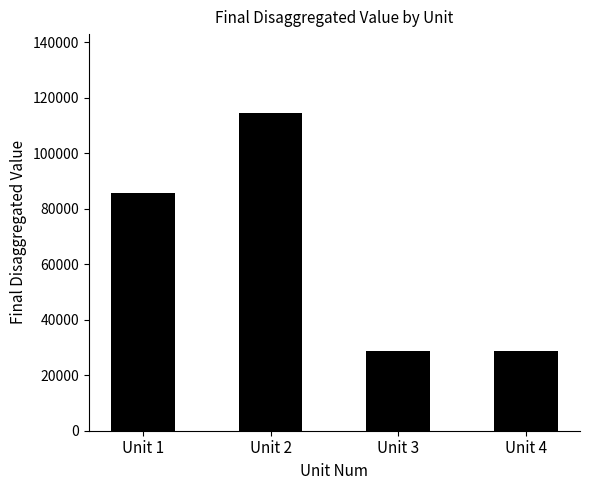

Count the number of data series in this chart.

1